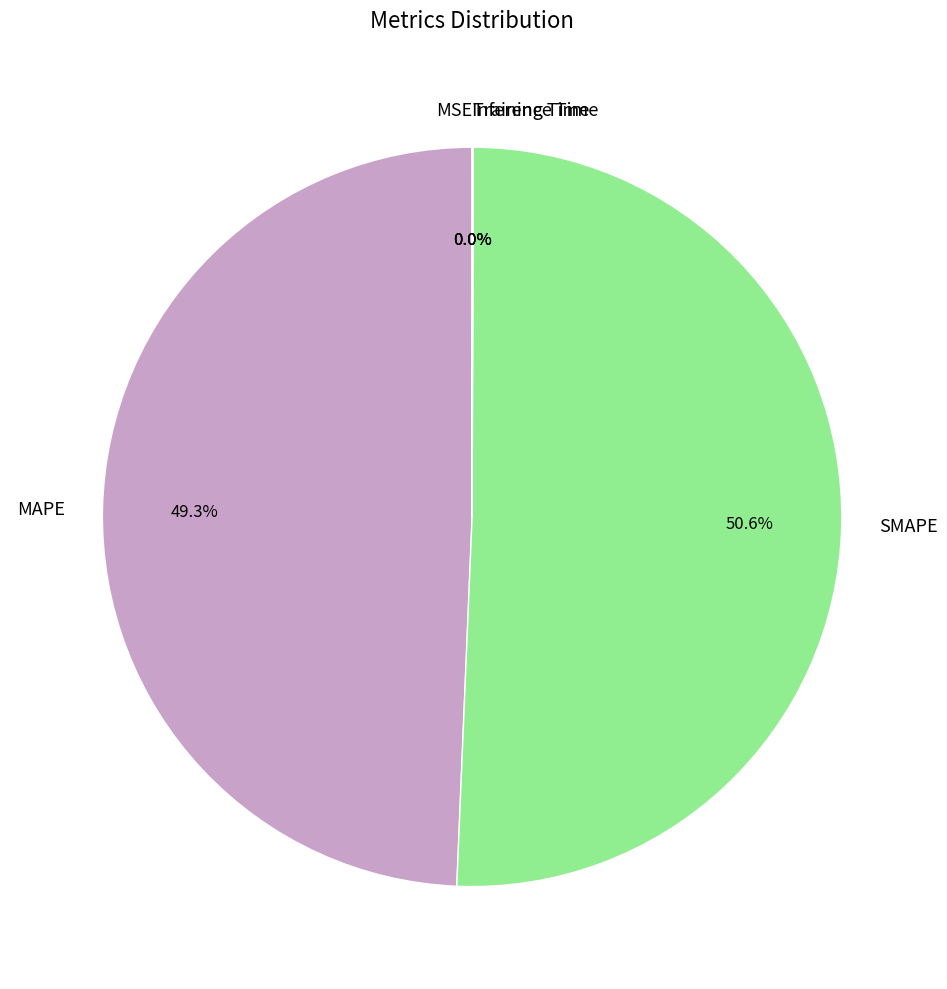

What is the largest slice in the pie chart?

SMAPE